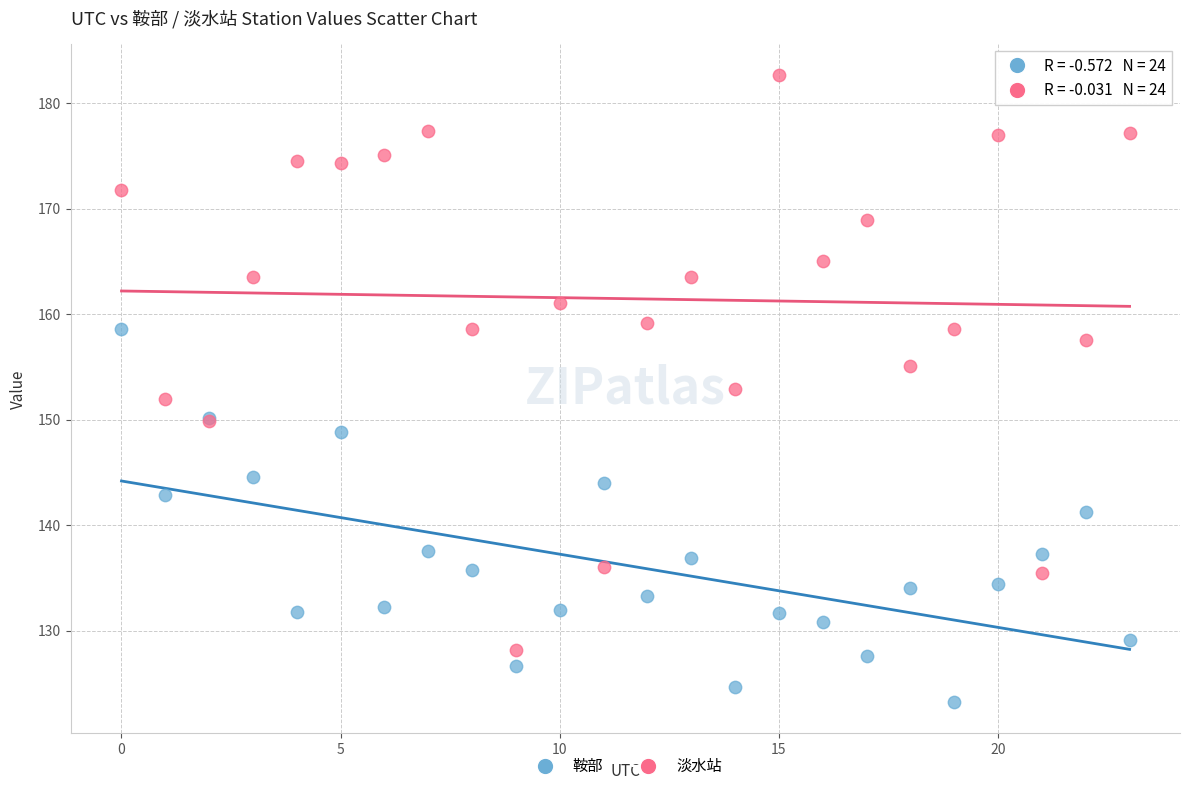

Which series reaches the minimum Y coordinate?

鞍部